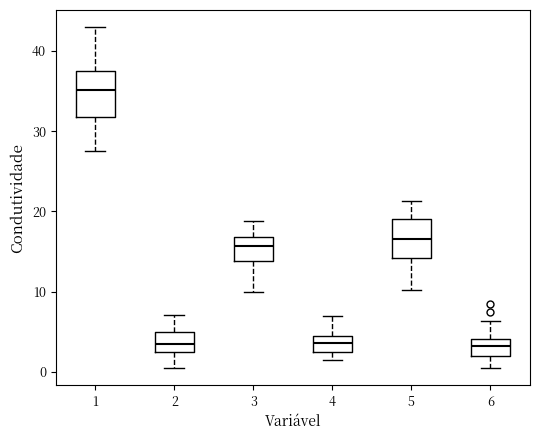

Reading left to right, transcribe this box plot: for each box, give where its median line is, the range the box spans, and where its two whiskers end, as read against the y-axis. The values are not printed on the chart, so give them approximately, as read against the axis.

1: median 35, box 32 to 38, whiskers 28 to 43
2: median 3, box 2 to 5, whiskers 0 to 7
3: median 16, box 14 to 17, whiskers 10 to 19
4: median 4 (inside the box), box 2 to 4, whiskers 1 to 7
5: median 17, box 14 to 19, whiskers 10 to 21
6: median 3, box 2 to 4, whiskers 0 to 6